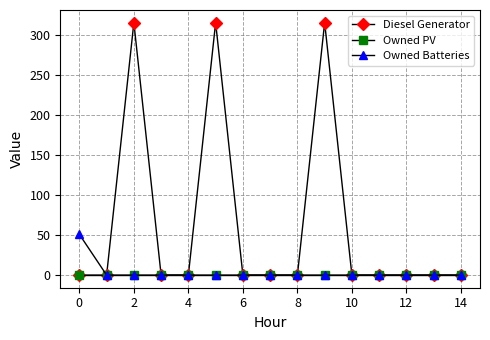

Which series has the largest range (max minus min)?

Diesel Generator